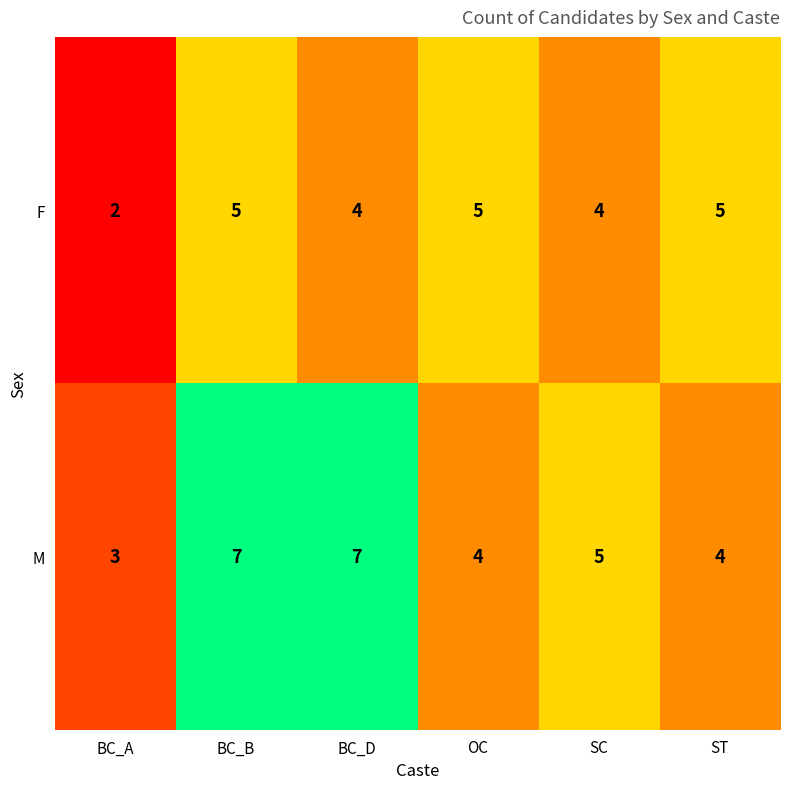

What is the sum of the M values at BC_B and BC_D?

14